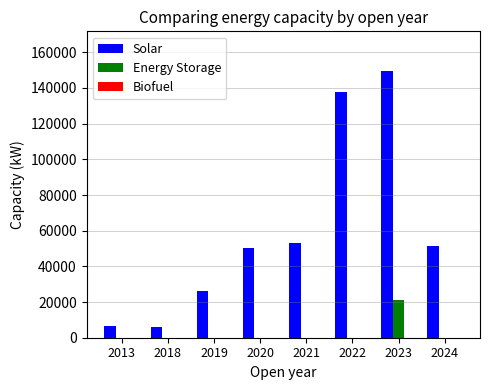

What is the greatest value displayed?

149350